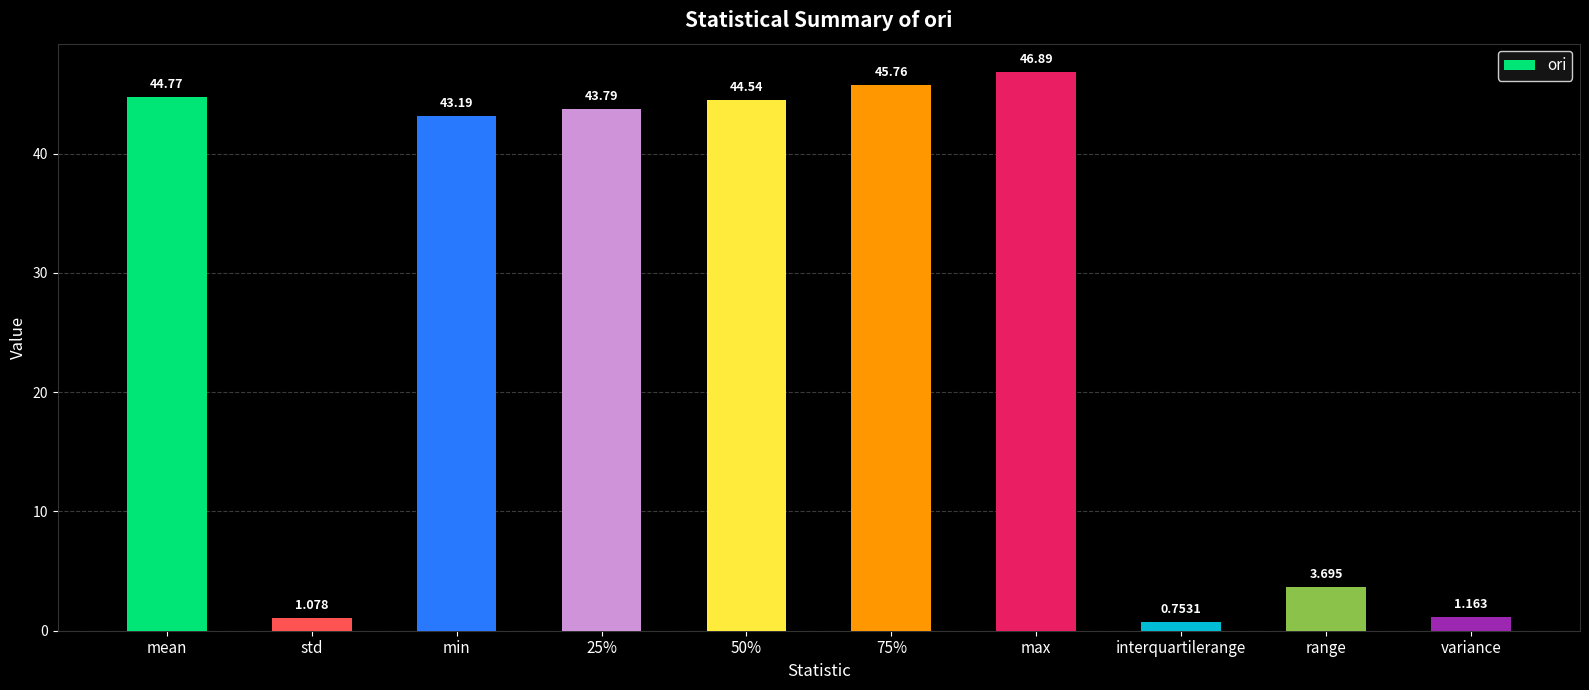

What is the label of the 2nd bar from the left?

std